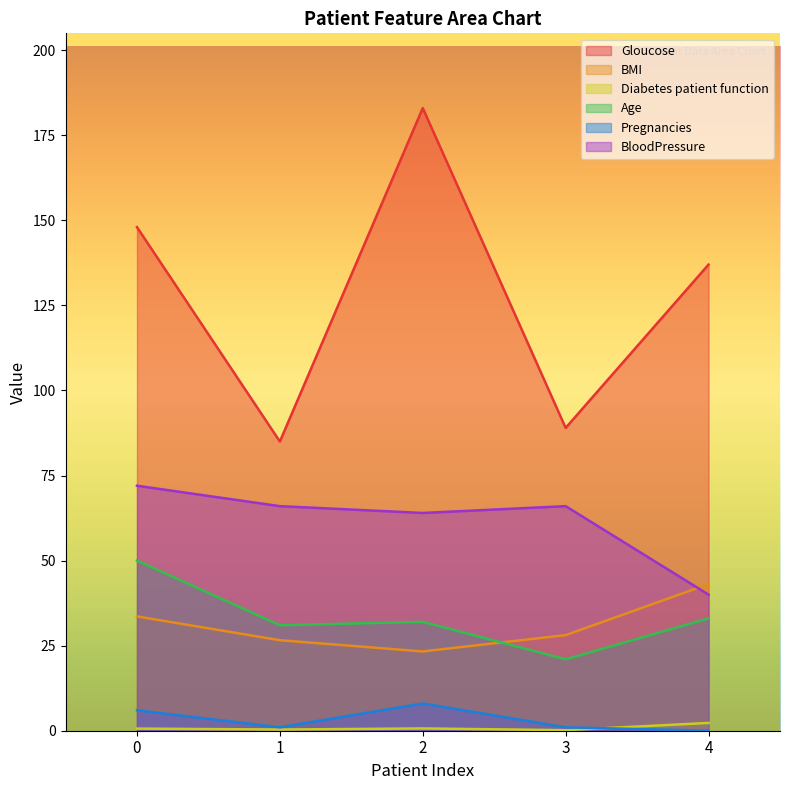

What is the minimum value for BloodPressure?

40.0